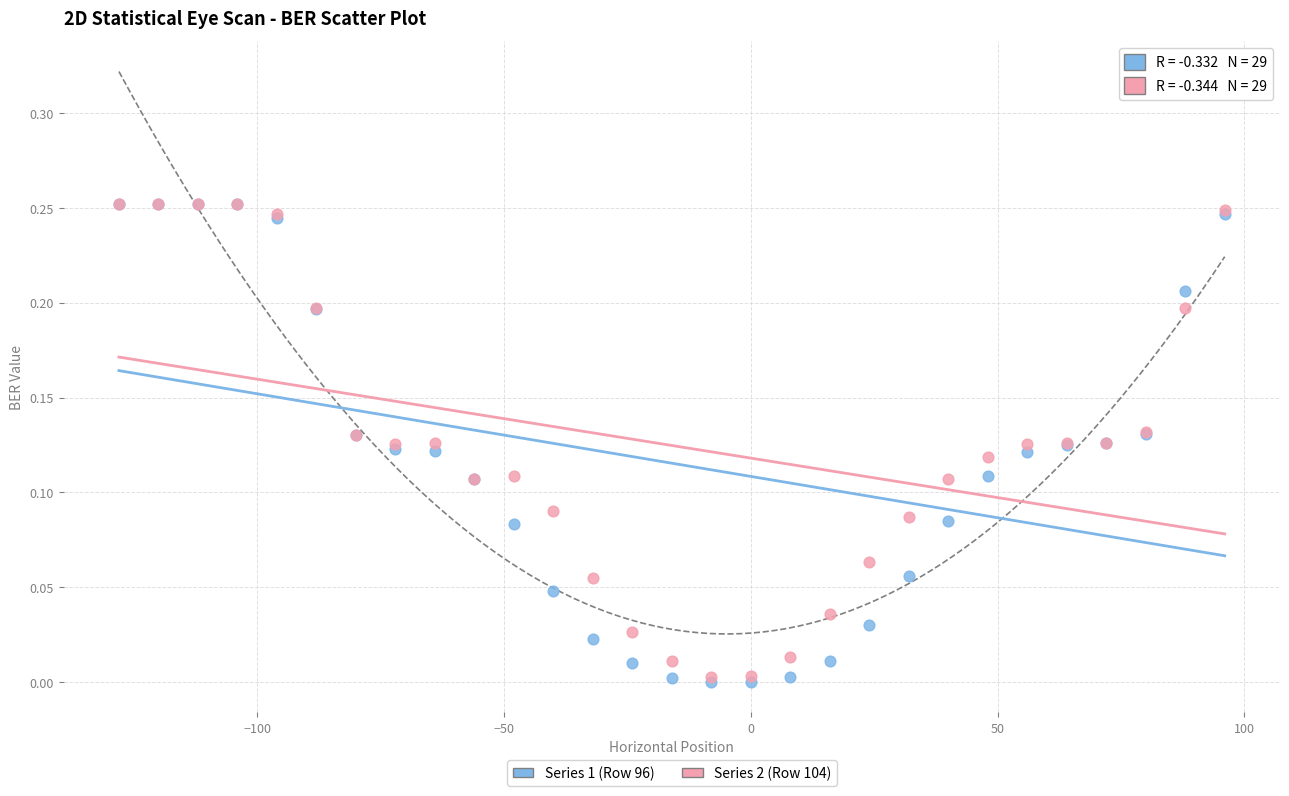

What are all the series names shown in the legend?

Series 1 (Row 96), Series 2 (Row 104)